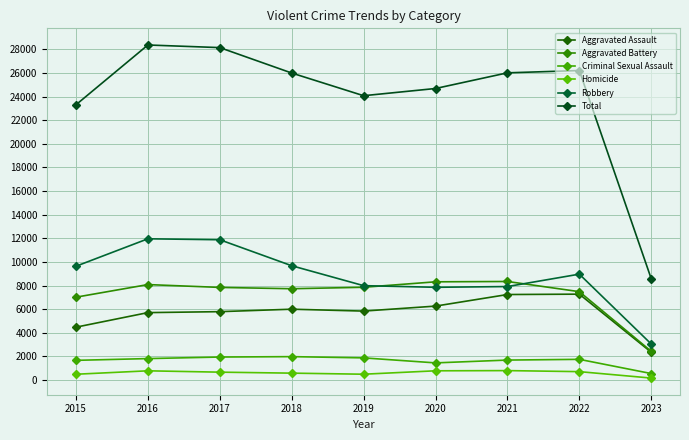

Does the chart have visible grid lines?

Yes